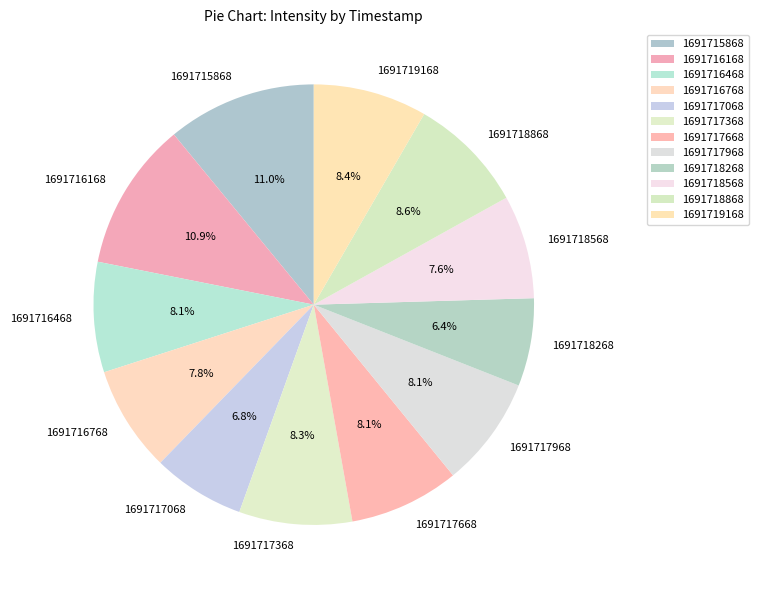

Is it true that 1691716168 is 25% of the pie?

False